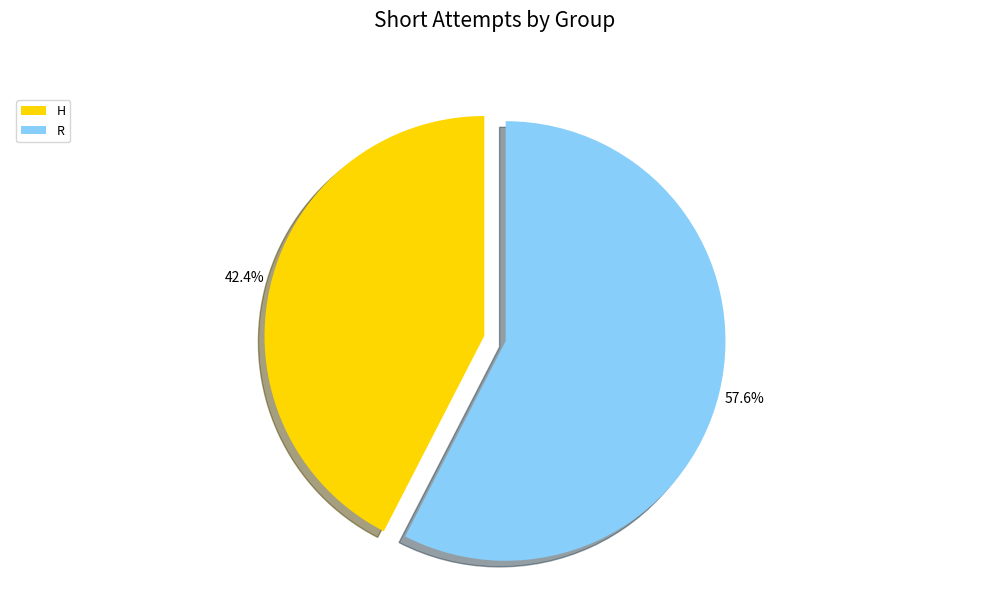

What is the ratio of the value at R to the value at H?

1.4